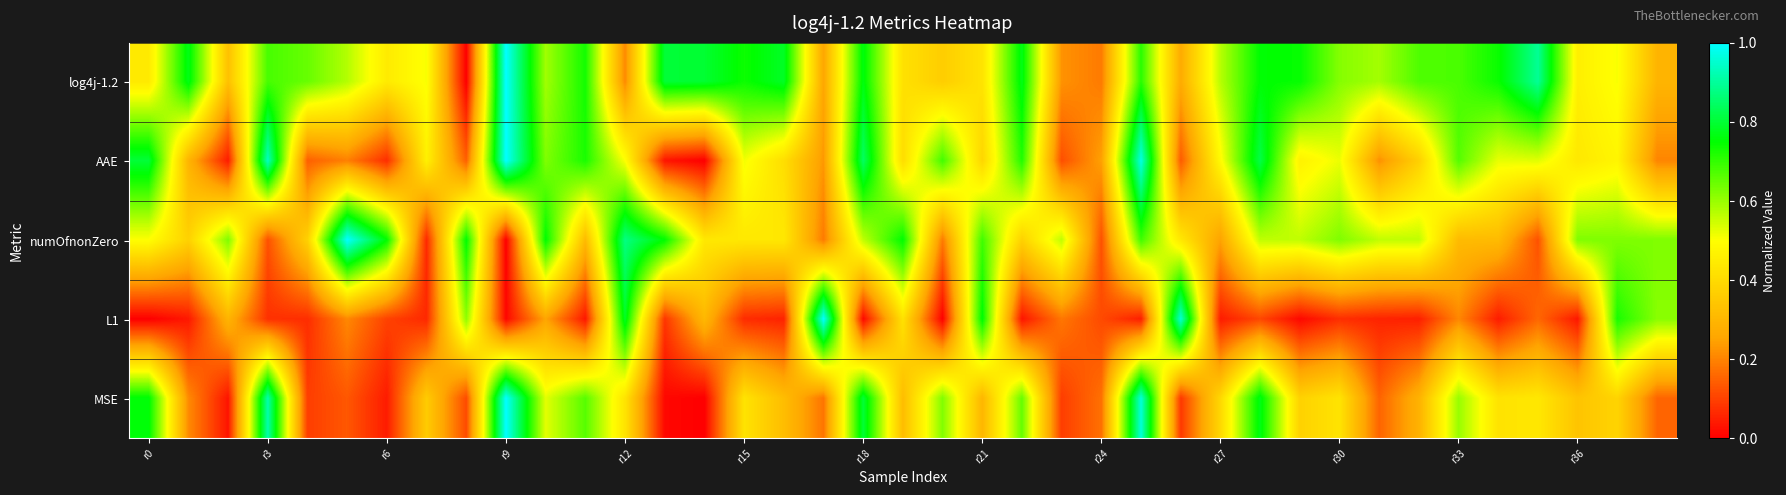

What is the maximum value shown in the chart?

1.0